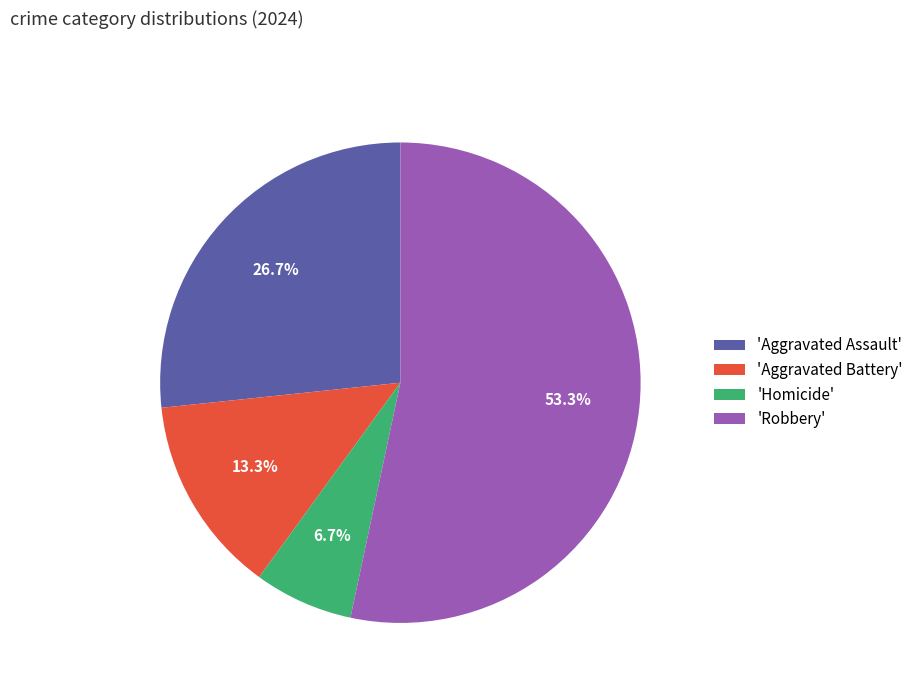

What is the ratio of the value at 'Aggravated Battery' to the value at 'Homicide'?

2.0